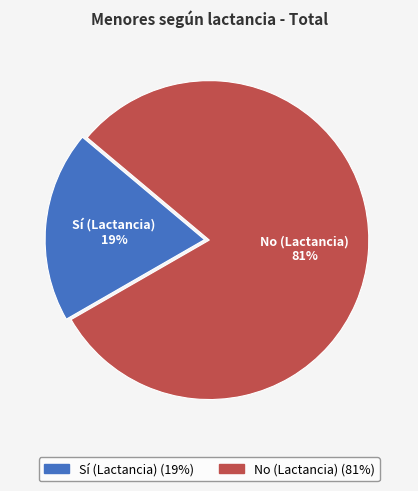

What is the largest slice in the pie chart?

No (Lactancia)